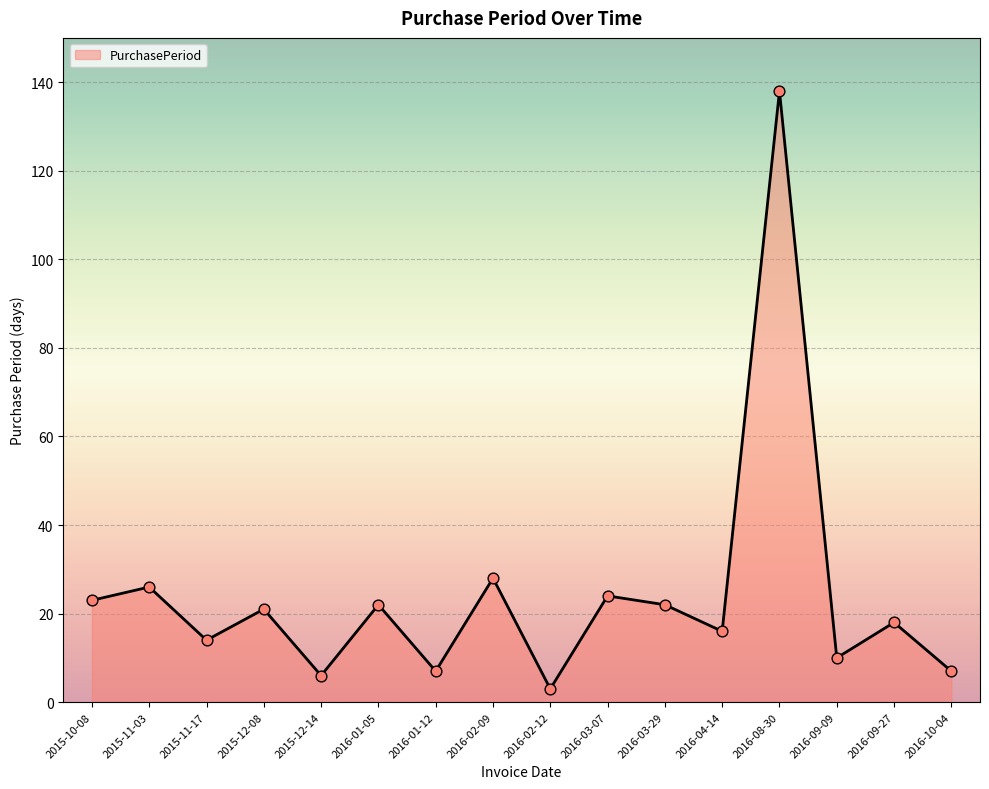

Approximately how many times larger is the value at 2015-11-03 compared to 2016-10-04?

3.7